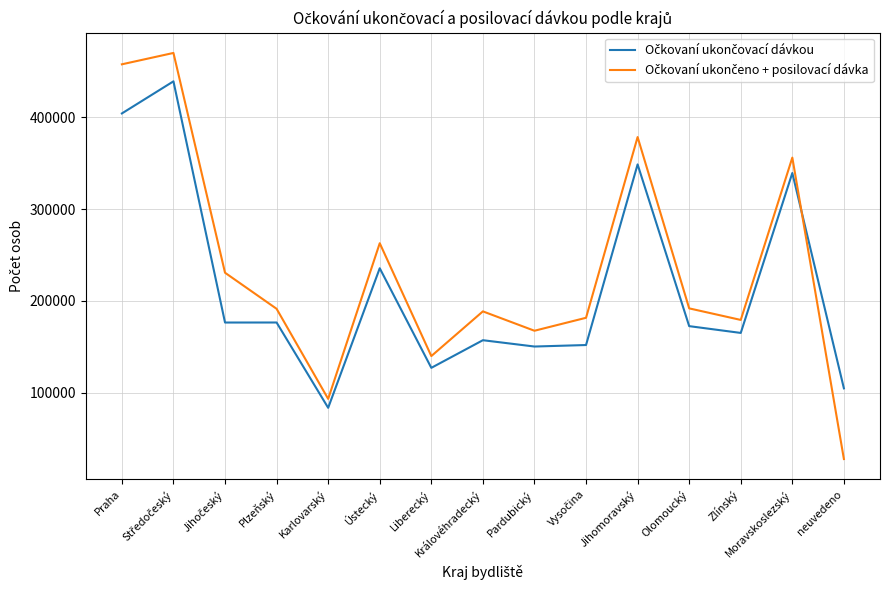

What is the greatest value displayed?

470127